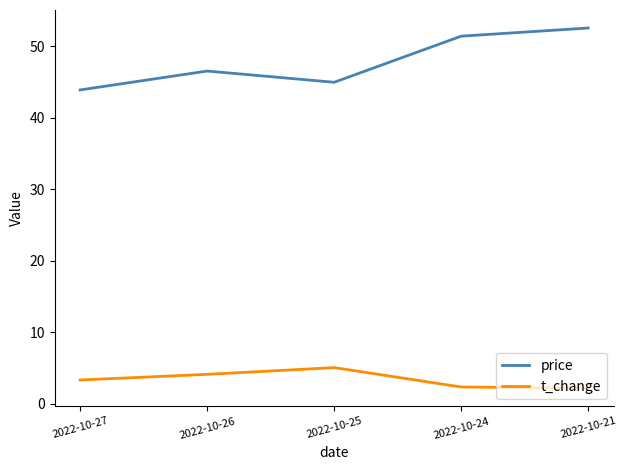

True or false: price has more than 0 points higher than both neighbors.

True